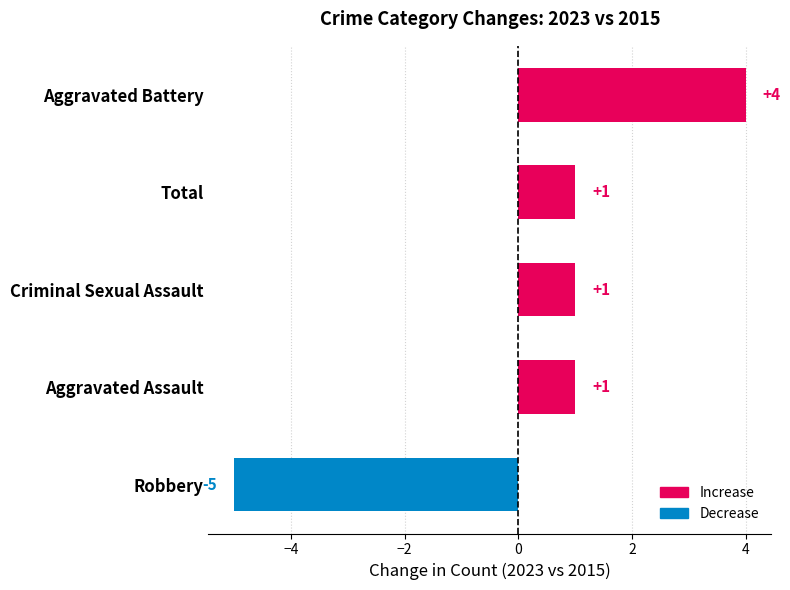

What is the smallest value displayed?

-5